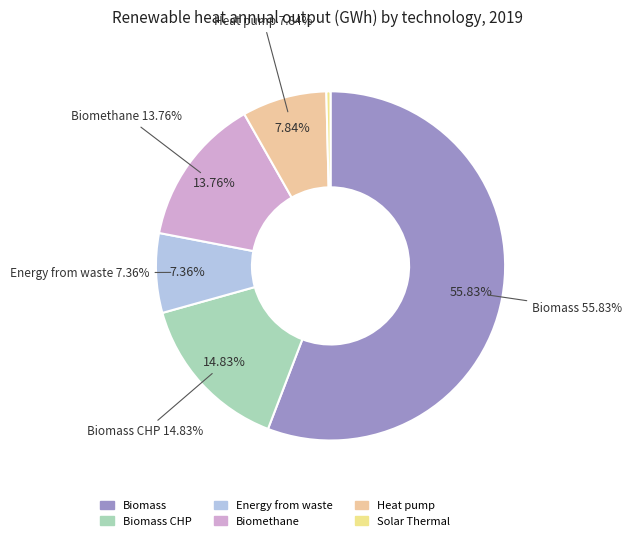

What is the largest slice in the pie chart?

Biomass